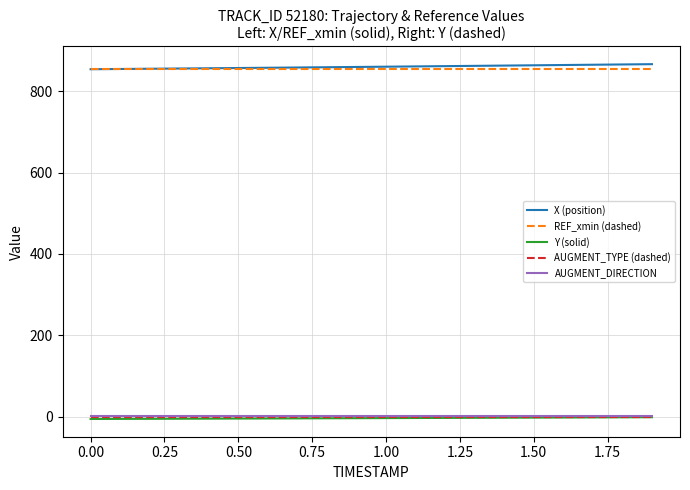

What are all the series names shown in the legend?

X (position), REF_xmin (dashed), Y (solid), AUGMENT_TYPE (dashed), AUGMENT_DIRECTION